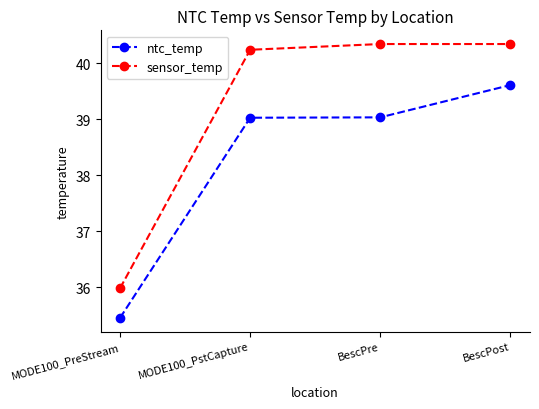

What are all the series names shown in the legend?

ntc_temp, sensor_temp